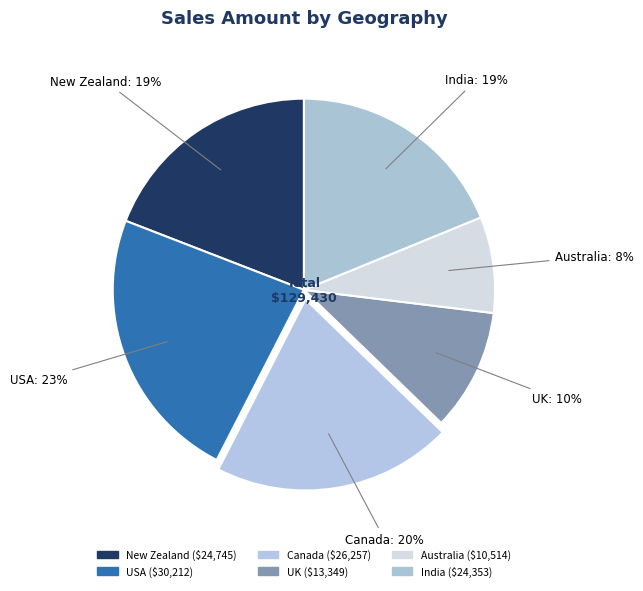

How many segments does this pie chart have?

6